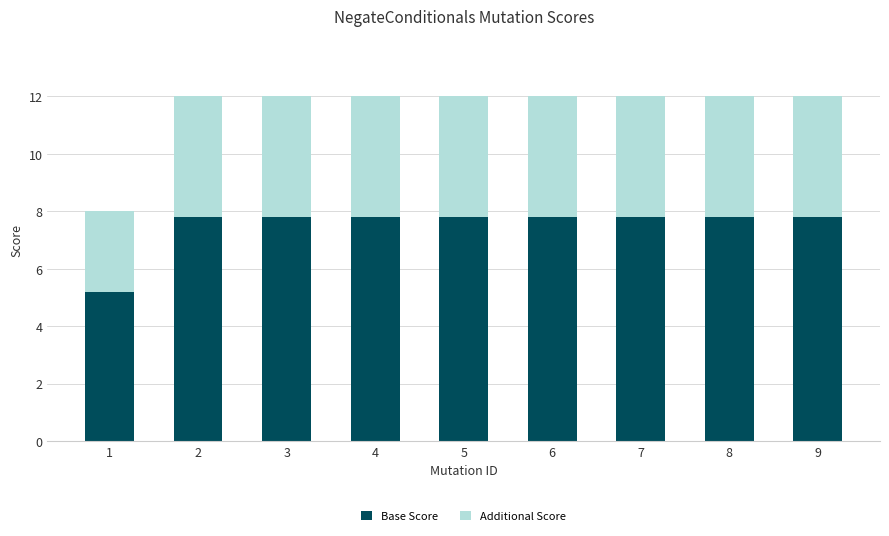

What is the maximum value for Base Score?

7.8